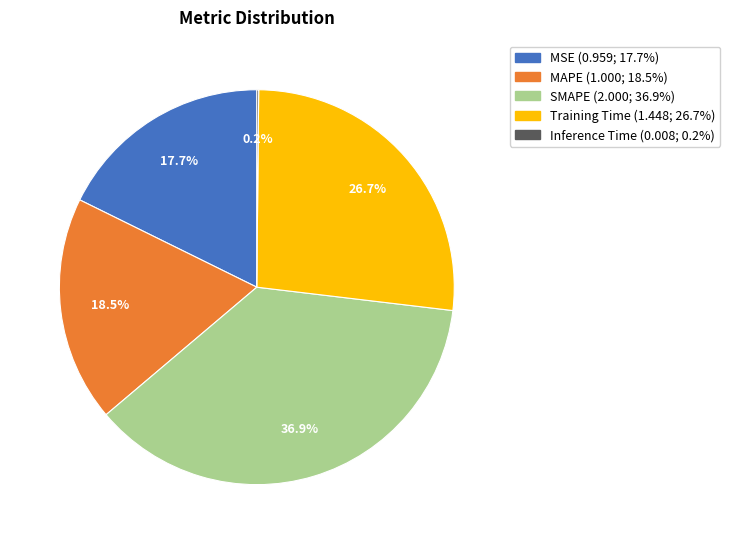

Which category has the biggest portion of the pie?

SMAPE